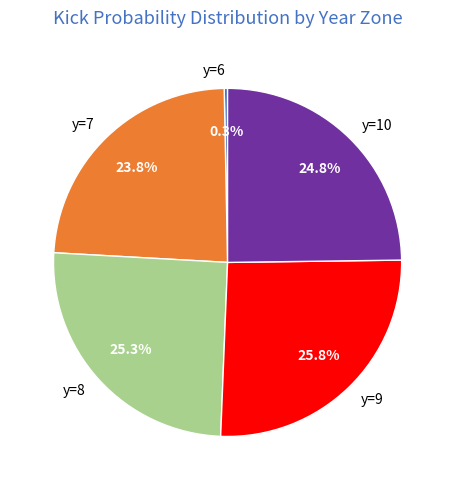

What is the smallest slice in the pie chart?

y=6